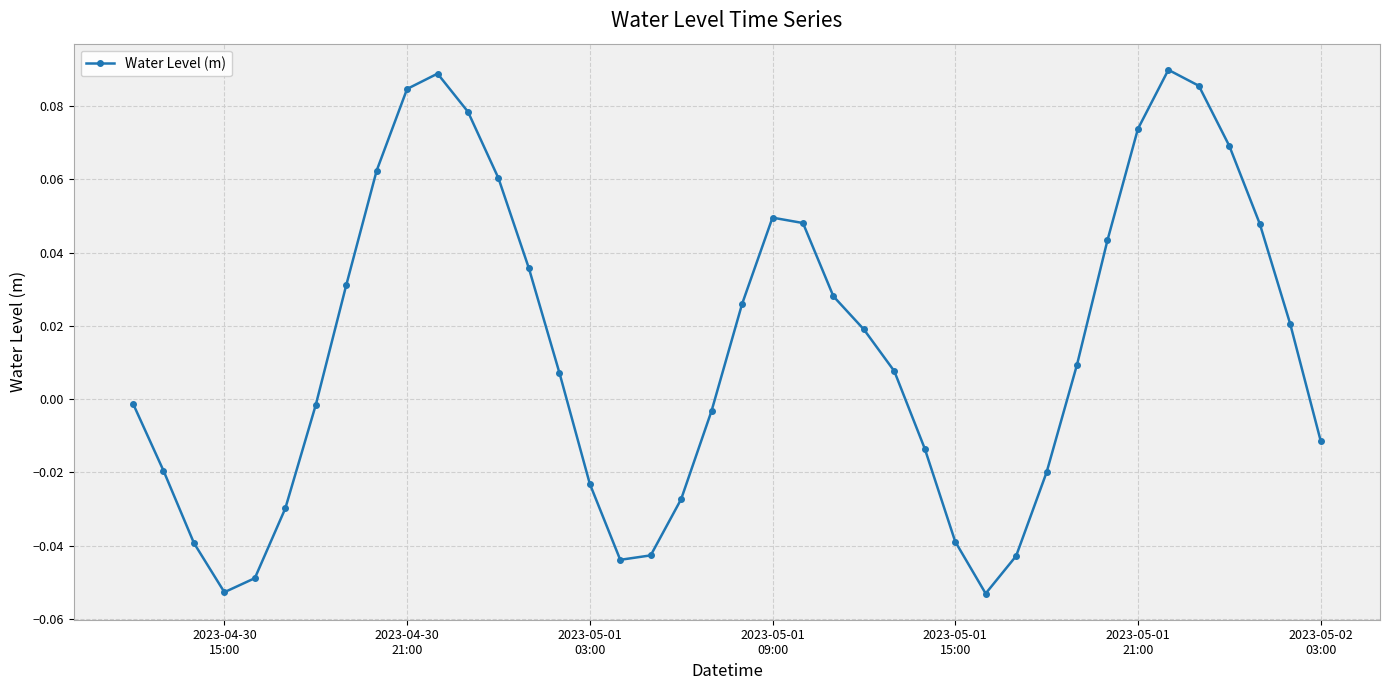

True or false: there are more than 2 points higher than both neighbors.

True